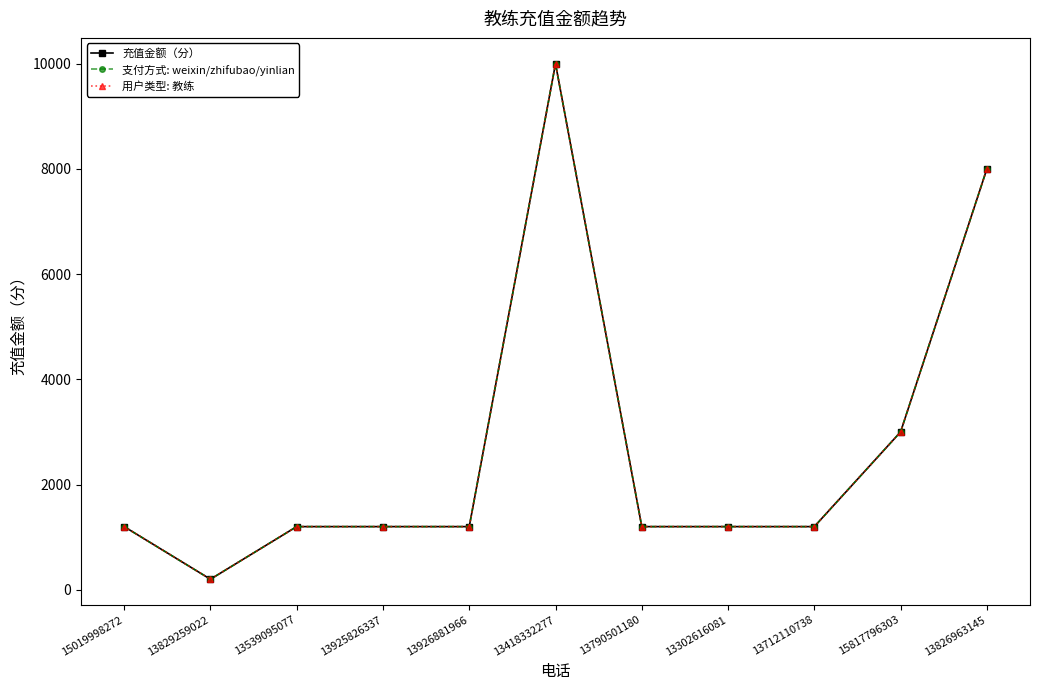

True or false: 充值金额（分） and 支付方式: weixin/zhifubao/yinlian intersect in this chart.

False